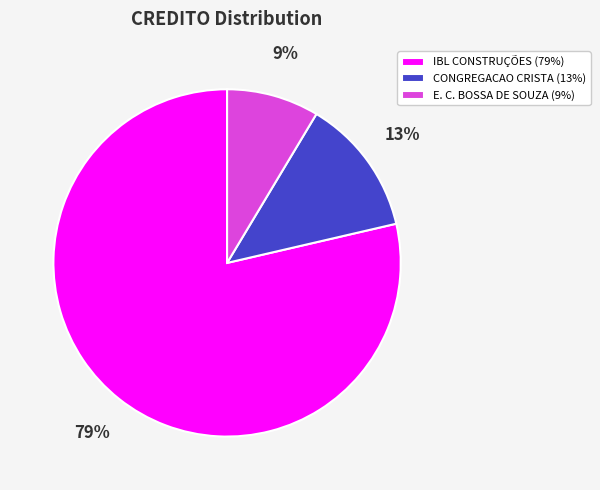

Which category has the biggest portion of the pie?

IBL CONSTRUÇÕES (79%)